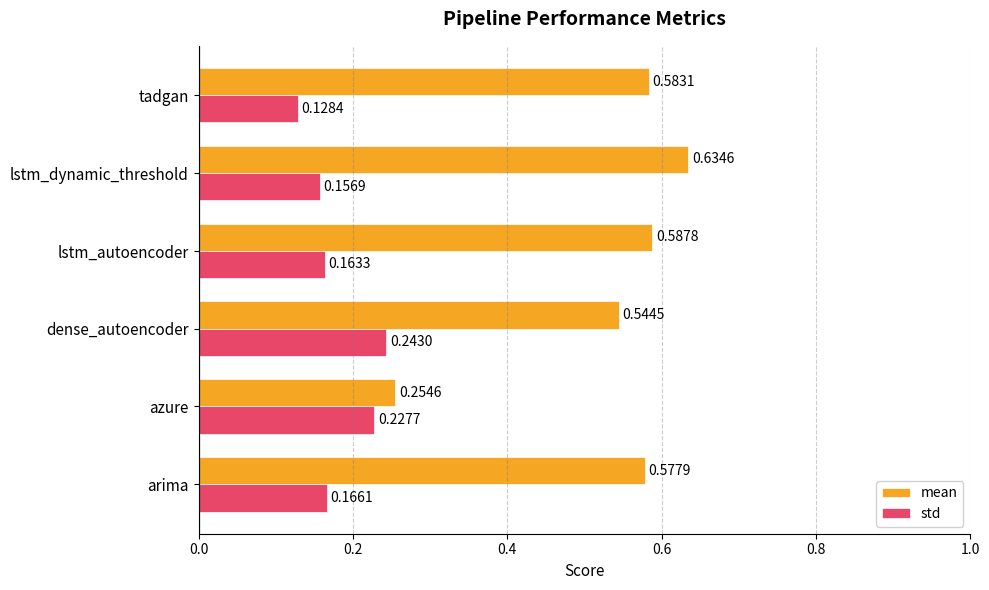

At which label is std closest to 0?

tadgan